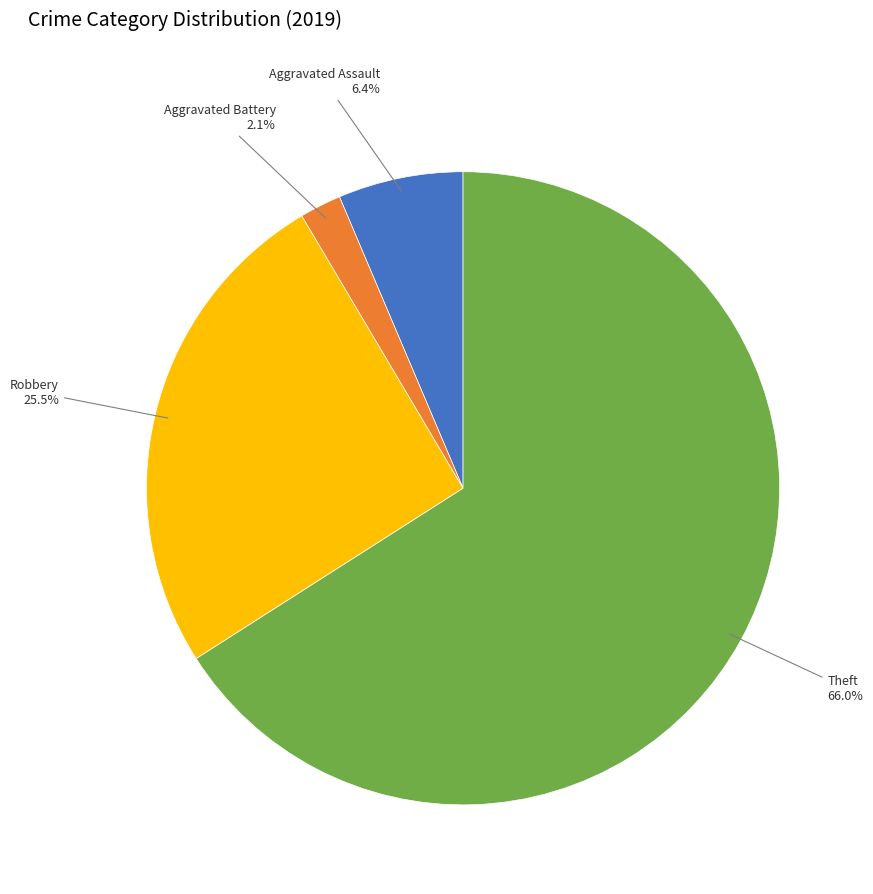

Which slice represents more than half of the pie?

Theft